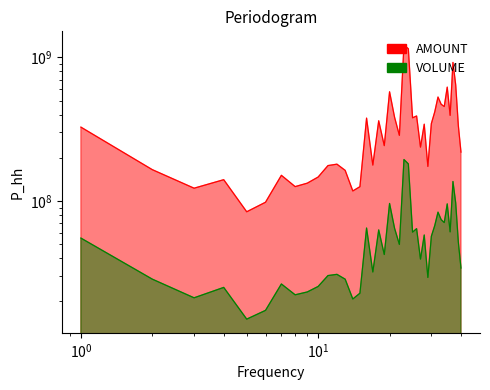

The value of VOLUME at 20100208 is 100177424. True or false?

False